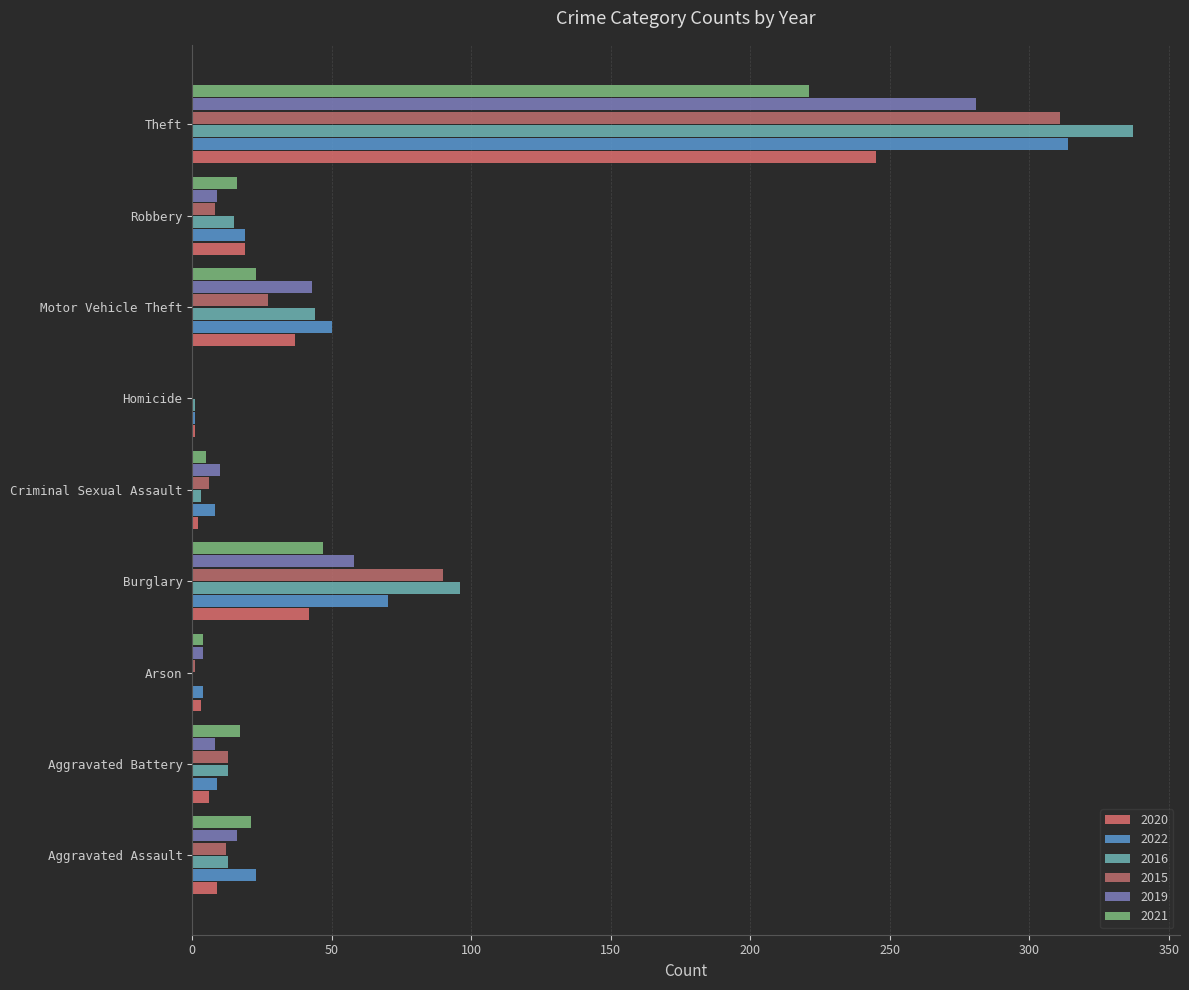

The value of 2022 at Burglary is 18. True or false?

False